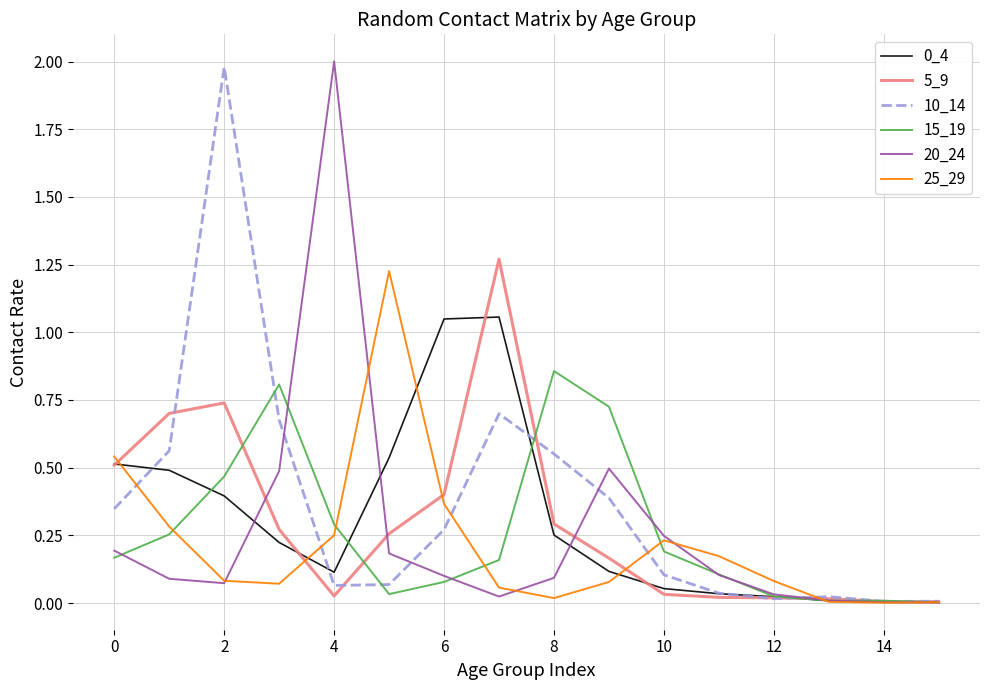

What is the maximum value shown in the chart?

2.0